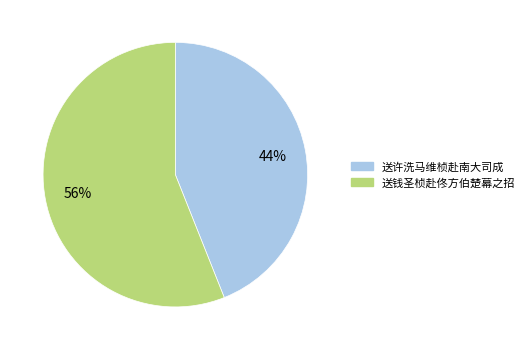

To the nearest percent, what percentage of the pie is 送许洗马维桢赴南大司成?

44%